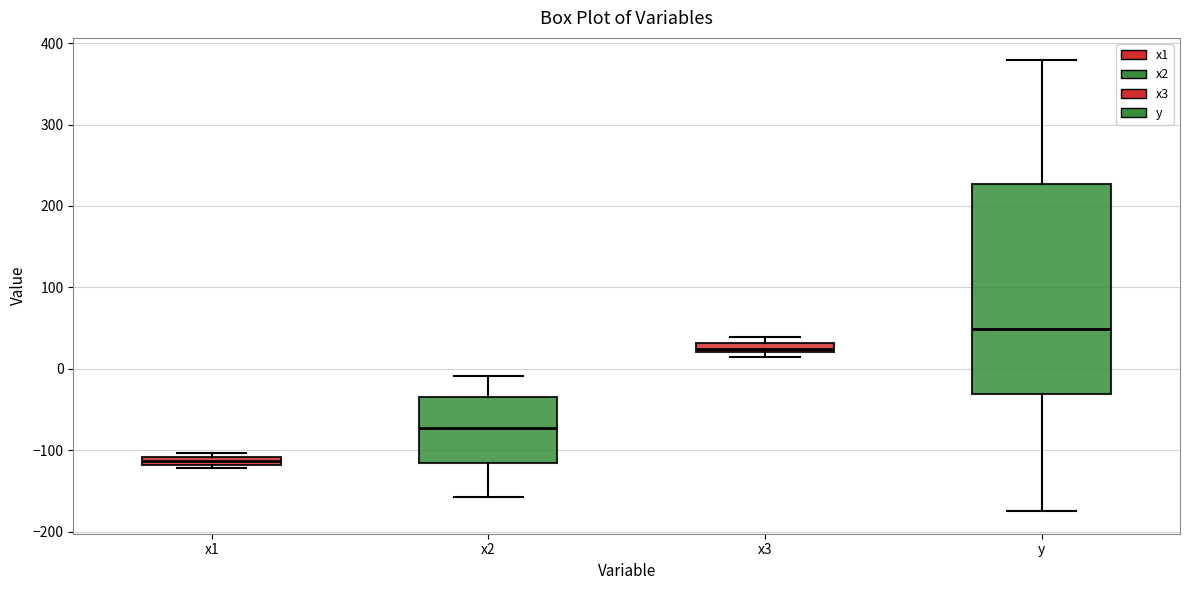

Where is the upper edge of the box for x2 on the y-axis? The values are not printed on the chart, so give them approximately, as read against the axis.

-30